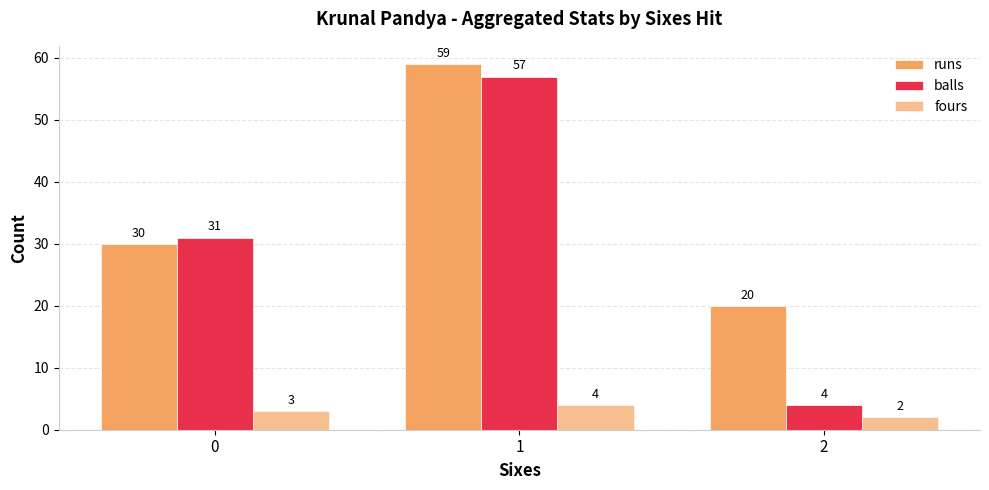

How many data points in balls are less than 31?

1